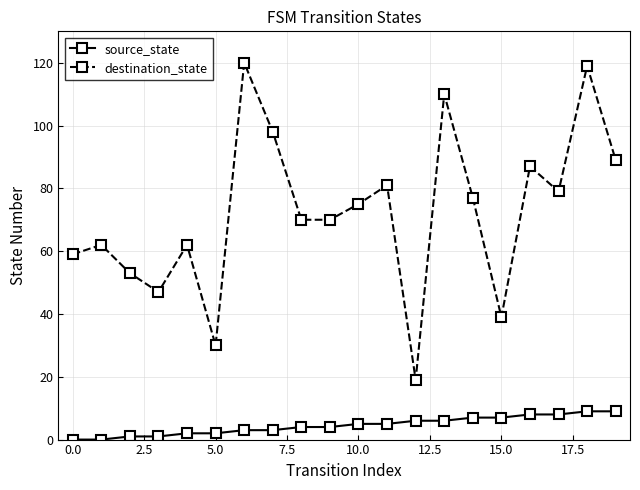

What is the difference between the second highest and second lowest values in the source_state series?

9